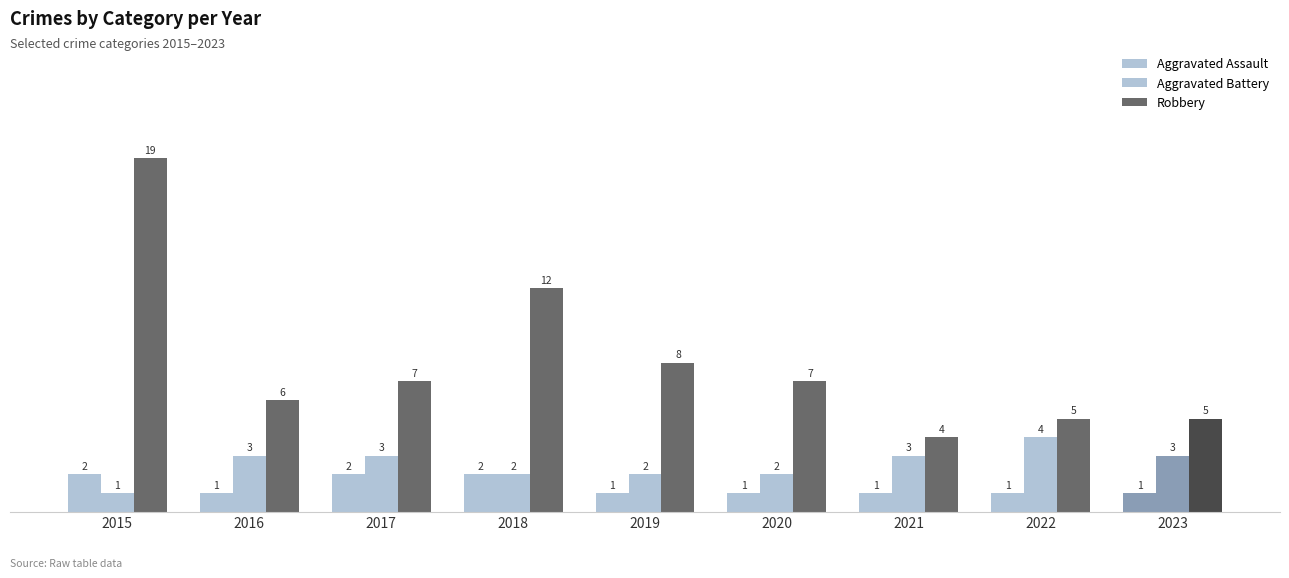

How many groups of bars are there?

9